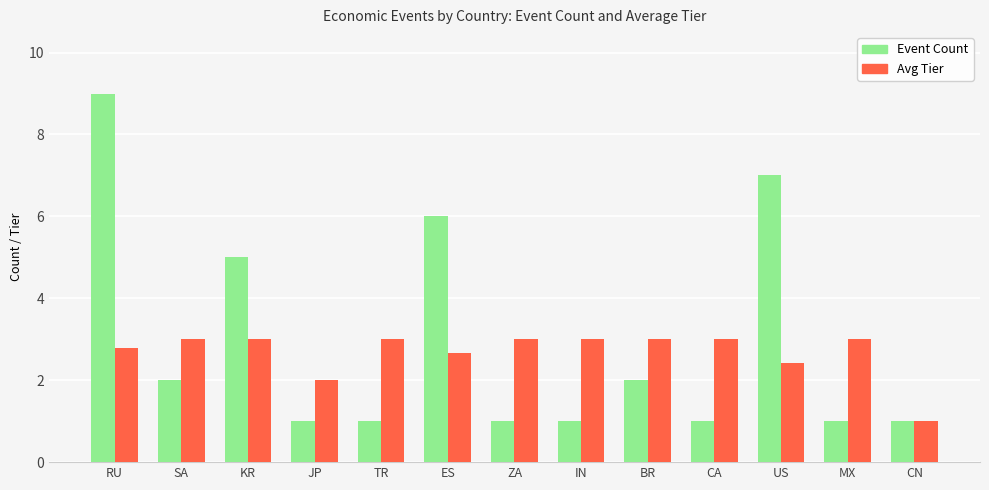

At which label is Event Count closest to 5?

KR